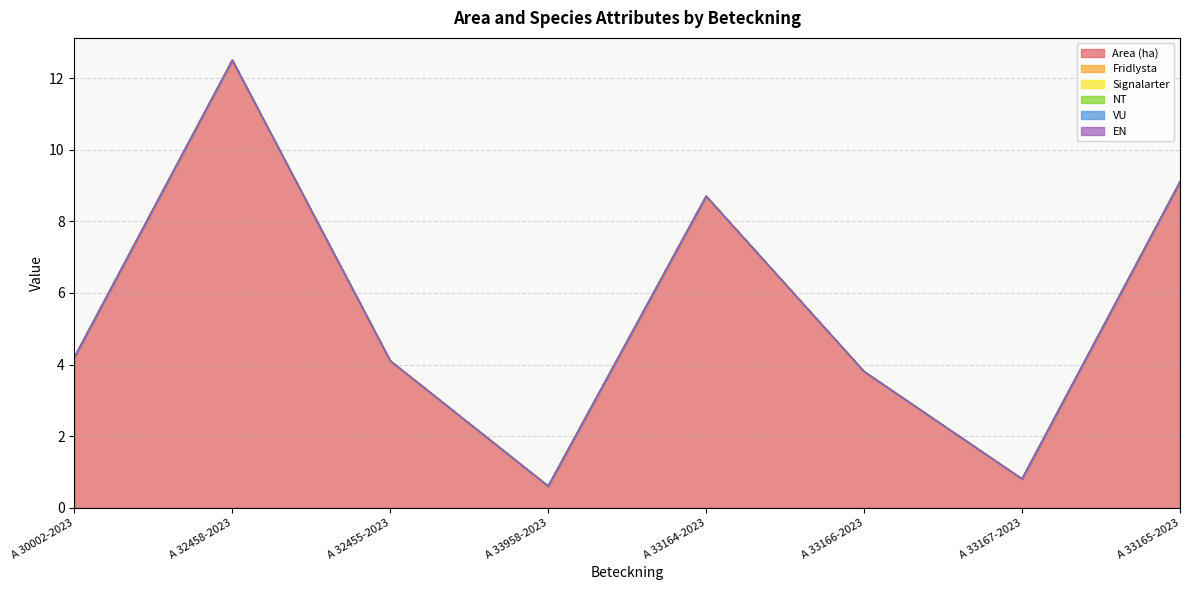

What are all the series names shown in the legend?

Area (ha), Fridlysta, Signalarter, NT, VU, EN